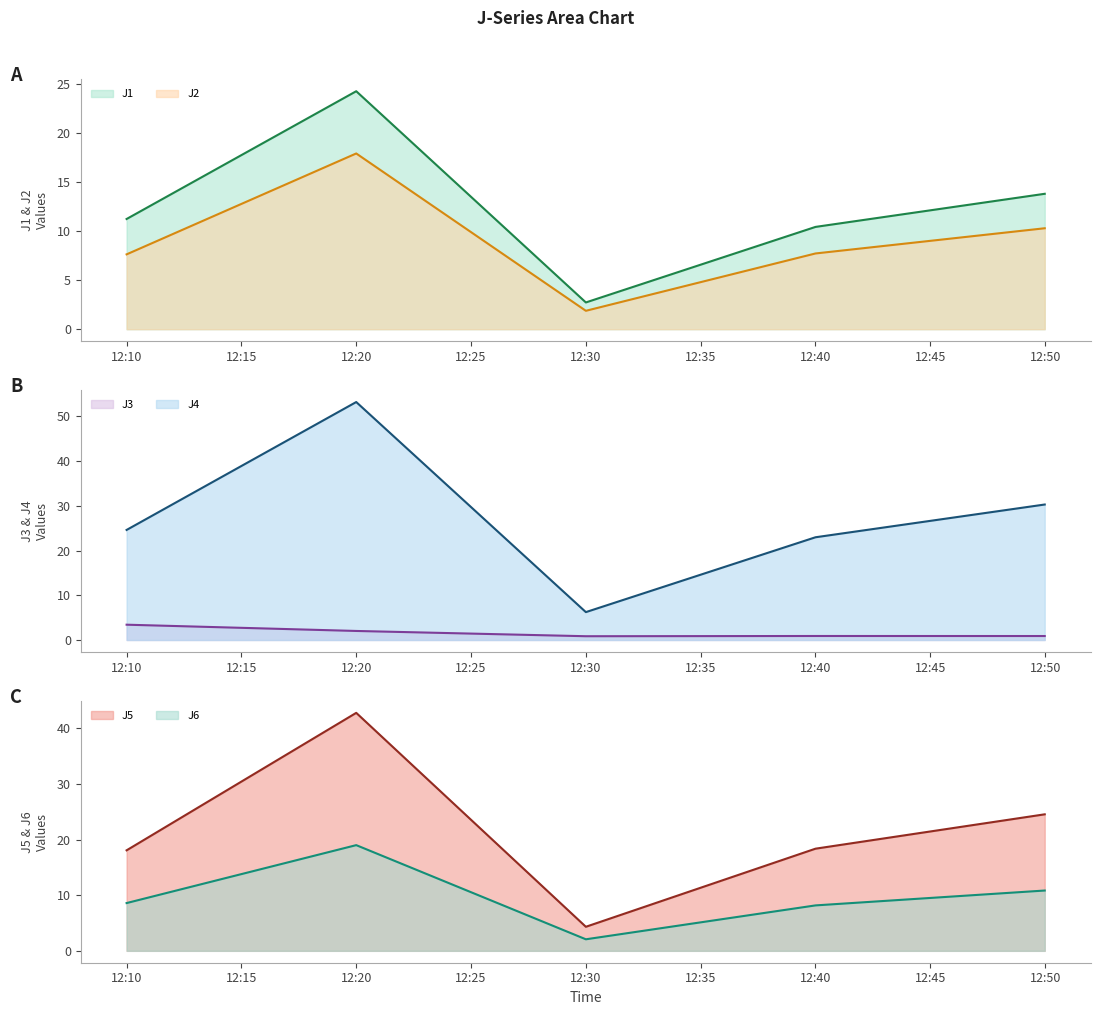

What is the value of the J2 point at the 3rd from the left?

1.9